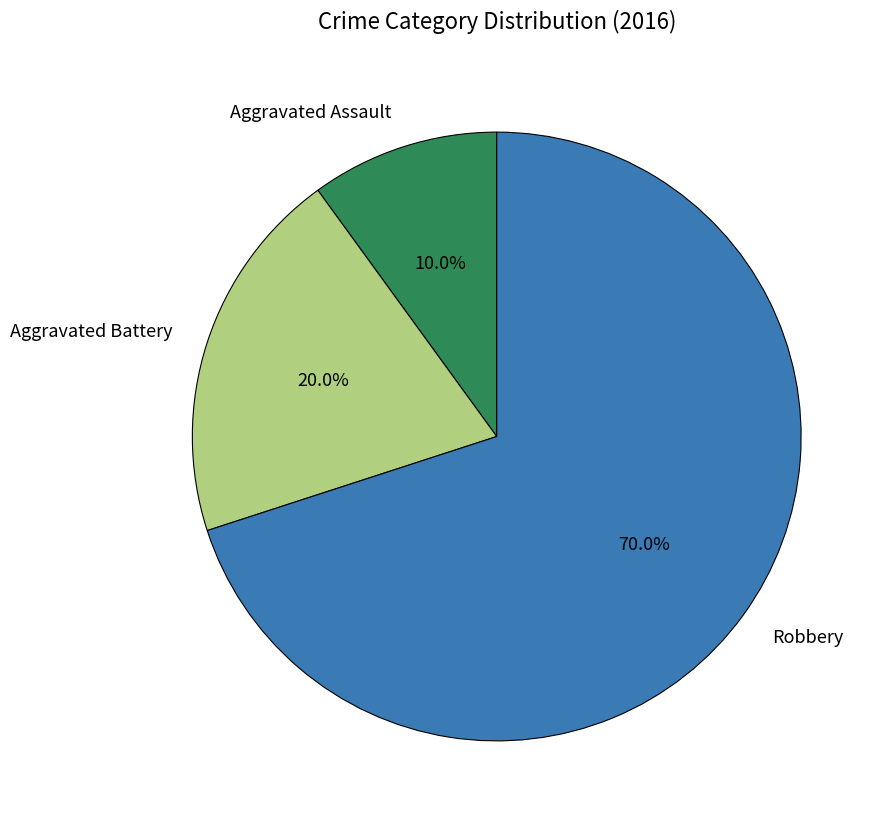

How many slices are in this pie chart?

3